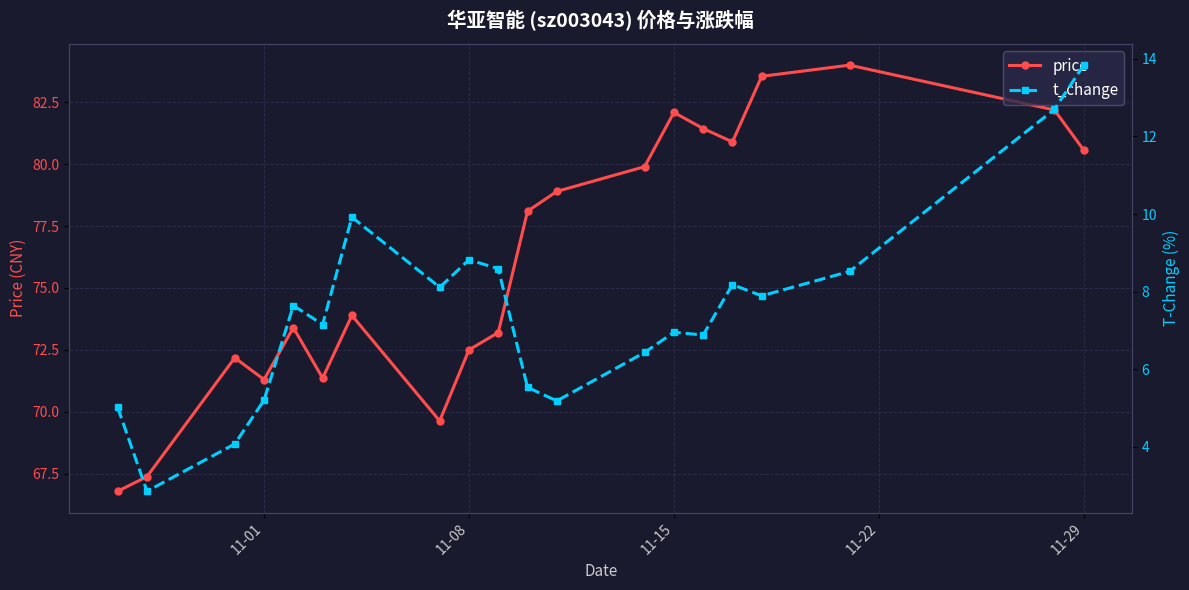

Rank the series by their maximum value, from lowest to highest.

t_change, price